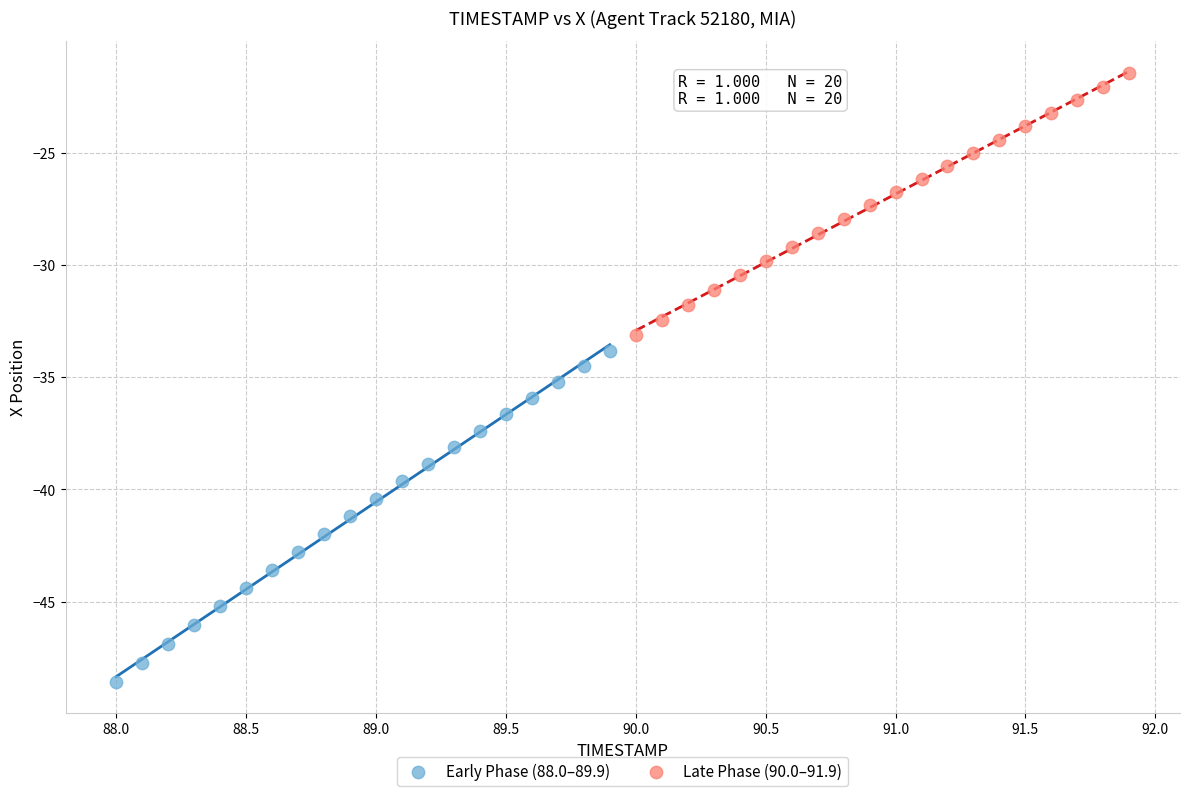

Which series has the widest spread of Y values?

Early Phase (88.0–89.9)